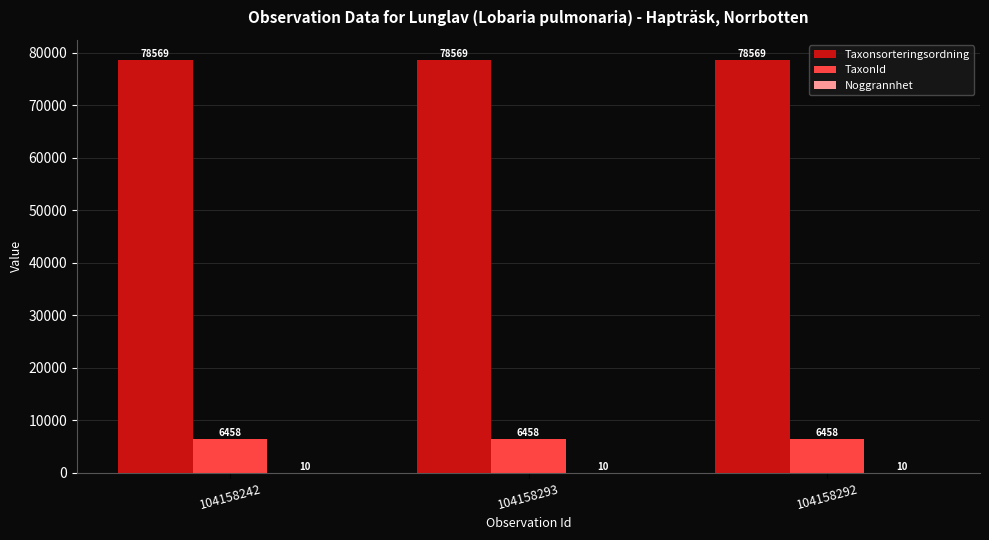

Read the TaxonId value at 104158293.

6458